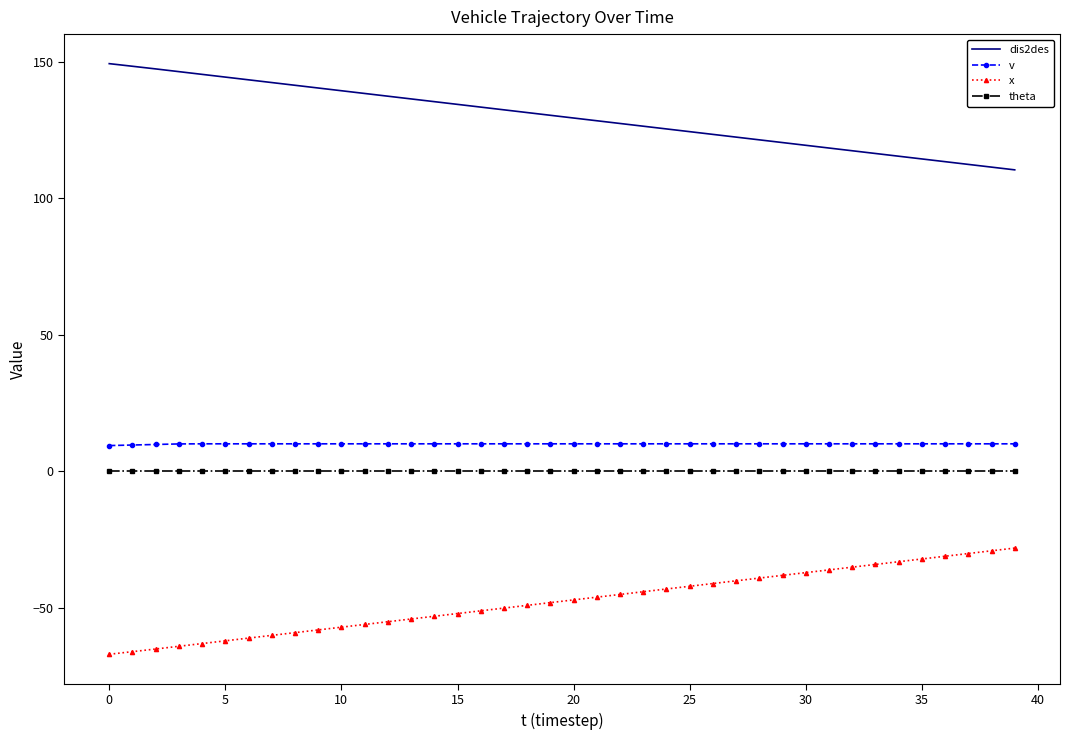

Which series has the largest total across all categories?

dis2des